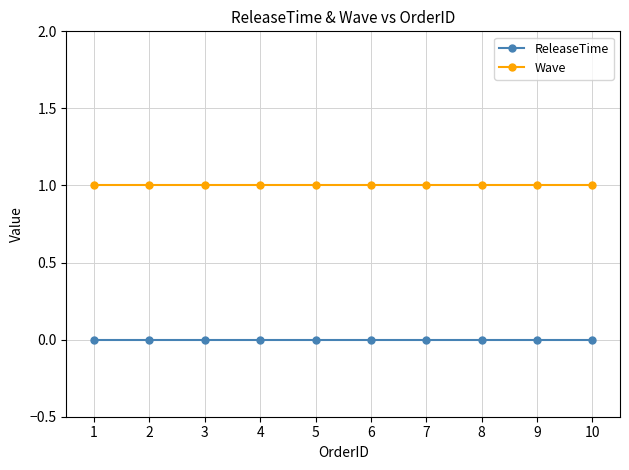

The value of ReleaseTime at 6 is 0. True or false?

True